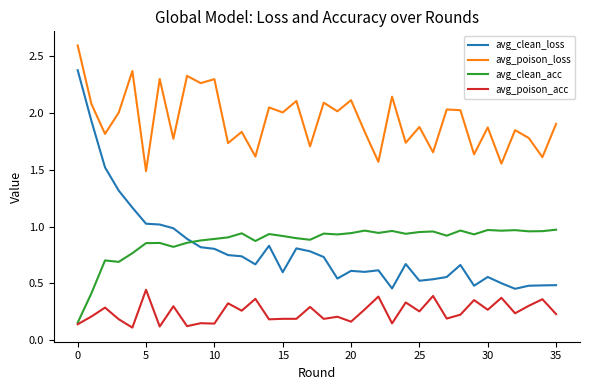

True or false: avg_poison_acc and avg_clean_loss intersect in this chart.

False